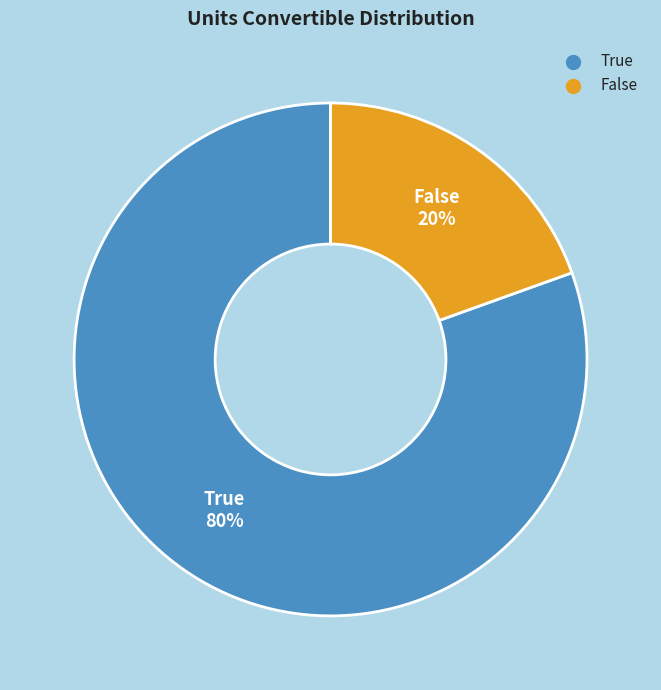

To the nearest percent, what percentage of the pie is False?

20%